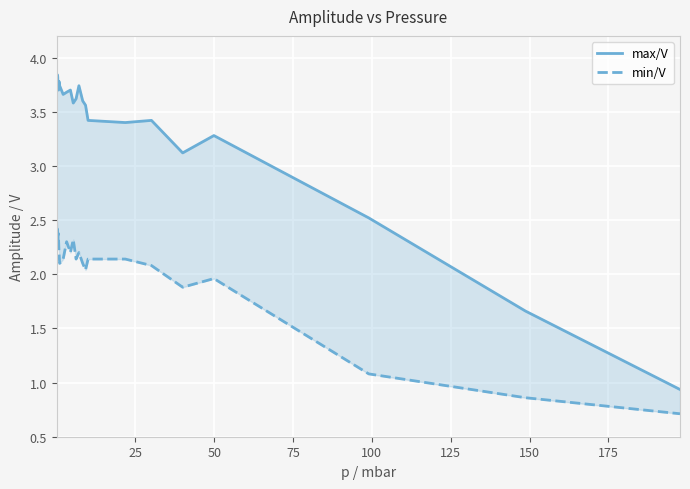

True or false: min/V and max/V intersect in this chart.

False